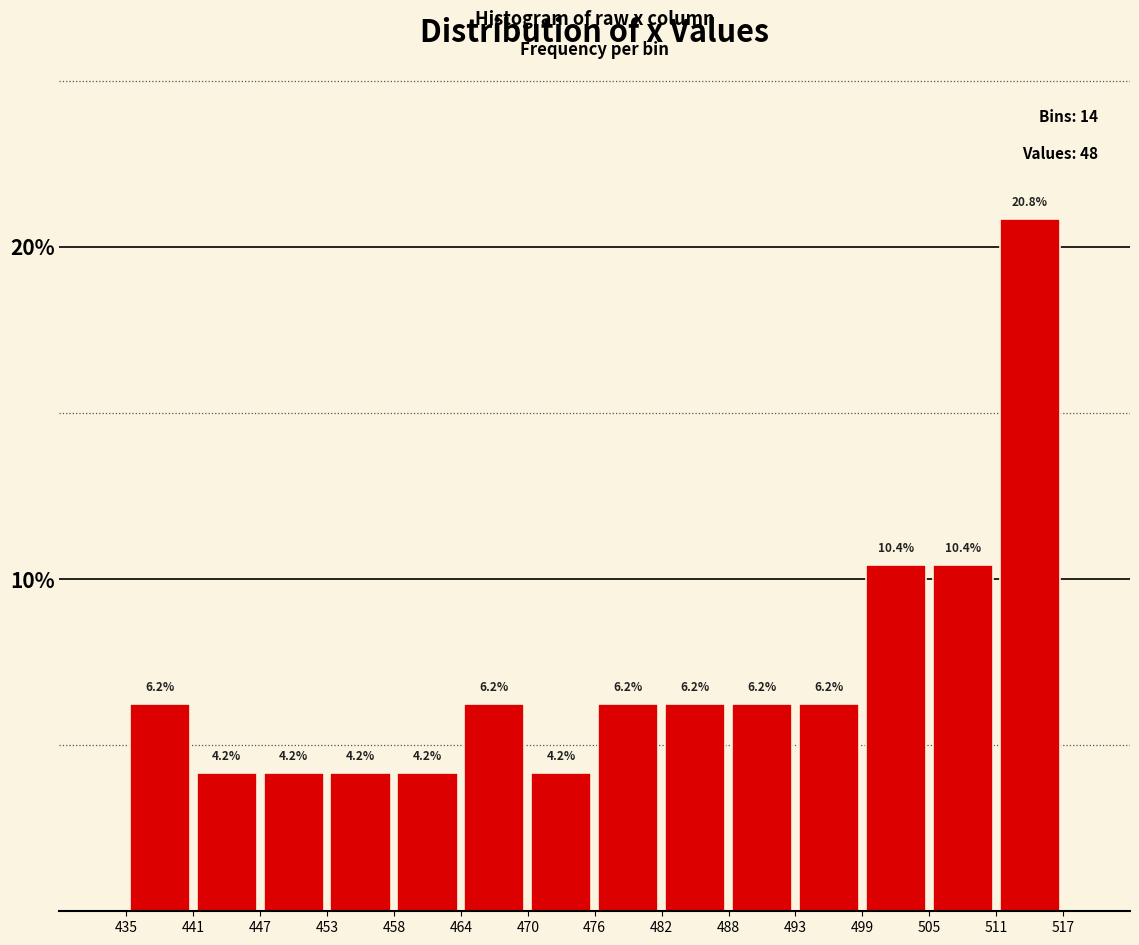

Reading left to right, transcribe this chart: for each bar, give the range it covers on the x-axis and its height.

435 to 441: 6.2
441 to 447: 4.2
447 to 453: 4.2
453 to 458: 4.2
458 to 464: 4.2
464 to 470: 6.2
470 to 476: 4.2
476 to 482: 6.2
482 to 488: 6.2
488 to 493: 6.2
493 to 499: 6.2
499 to 505: 10.4
505 to 511: 10.4
511 to 517: 20.8